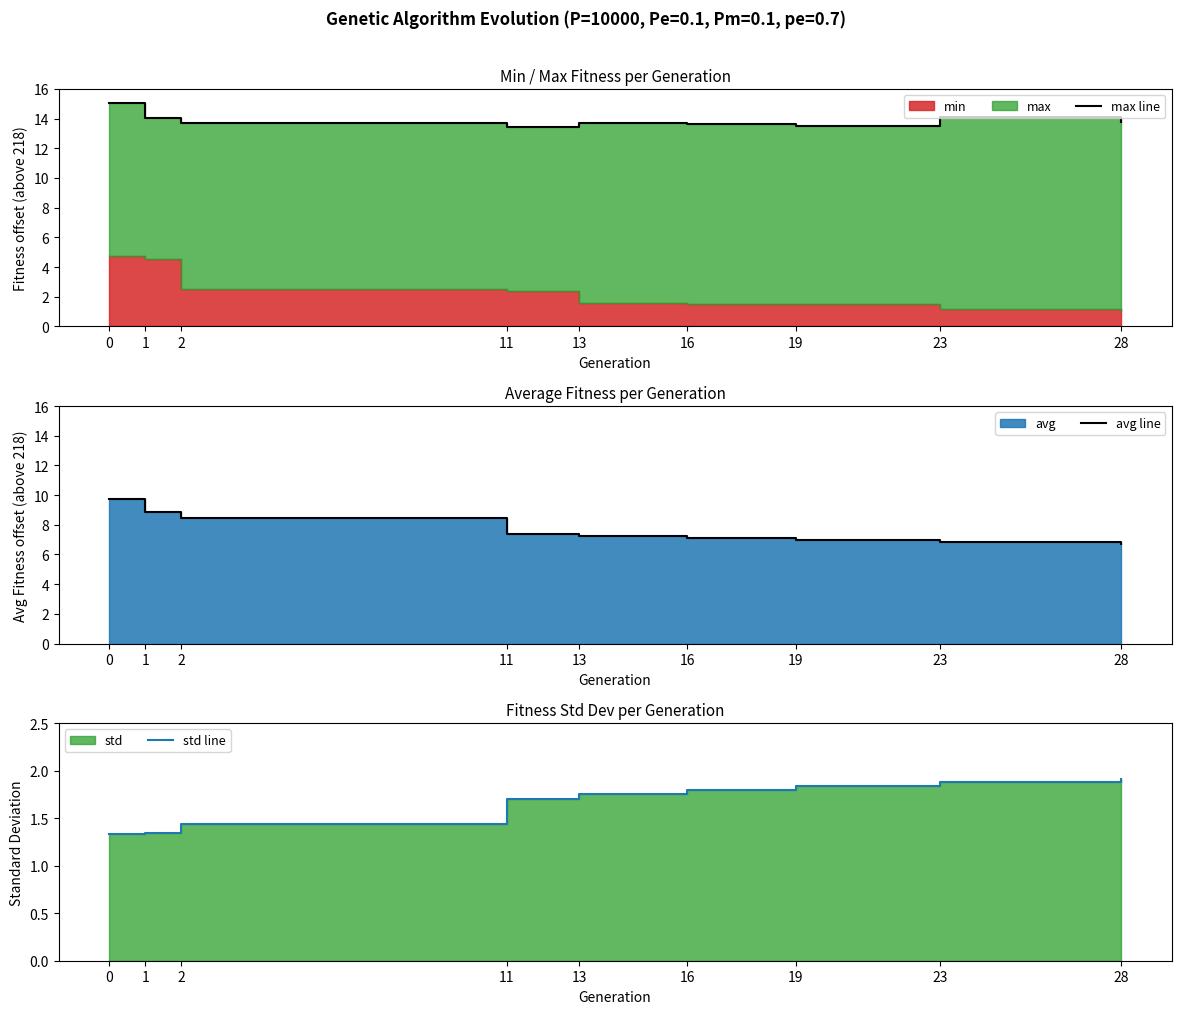

How many lines are shown in the chart?

3